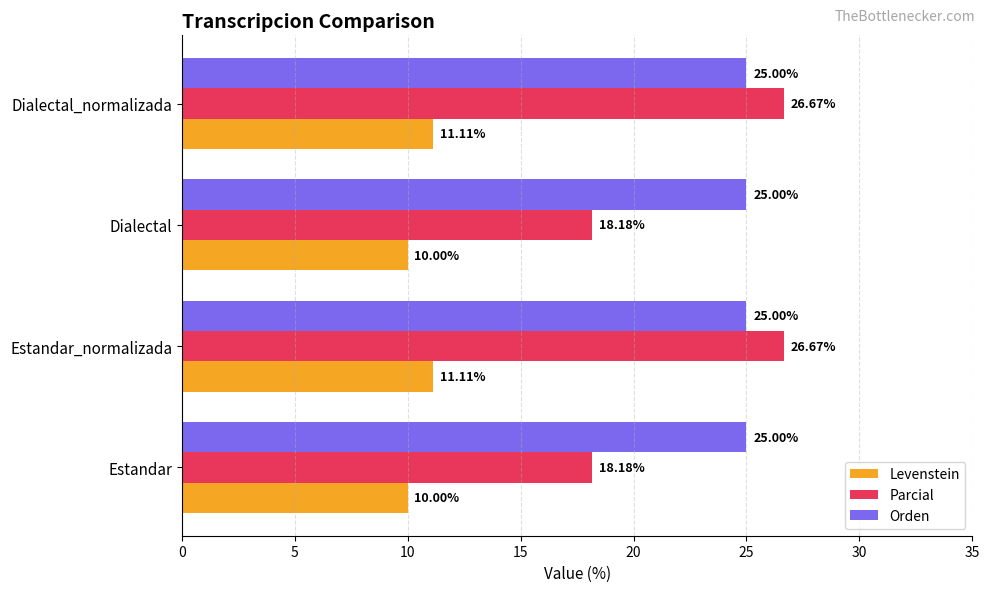

How many data points in Parcial are above 26?

2